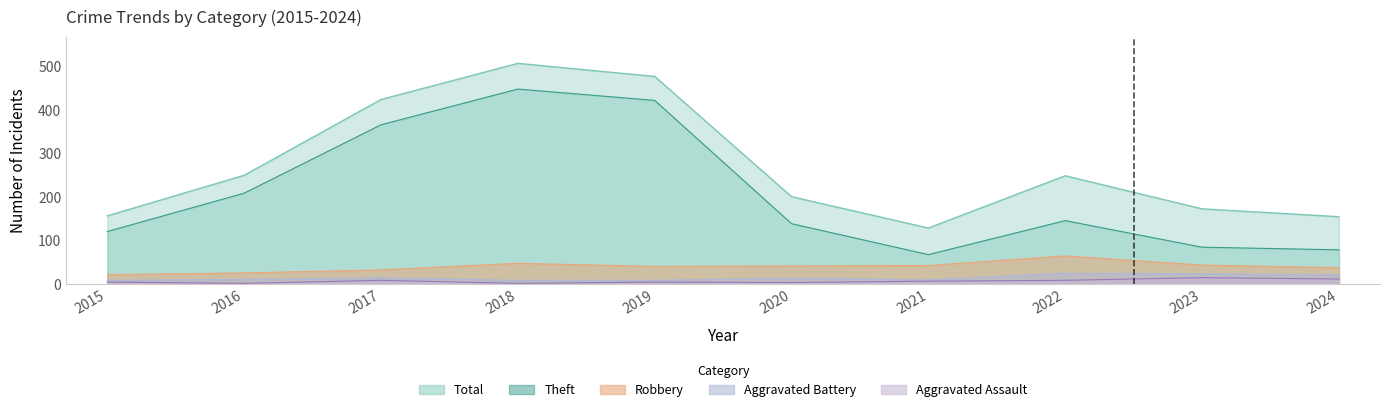

Is it true that Total equals 477 at 2019?

True